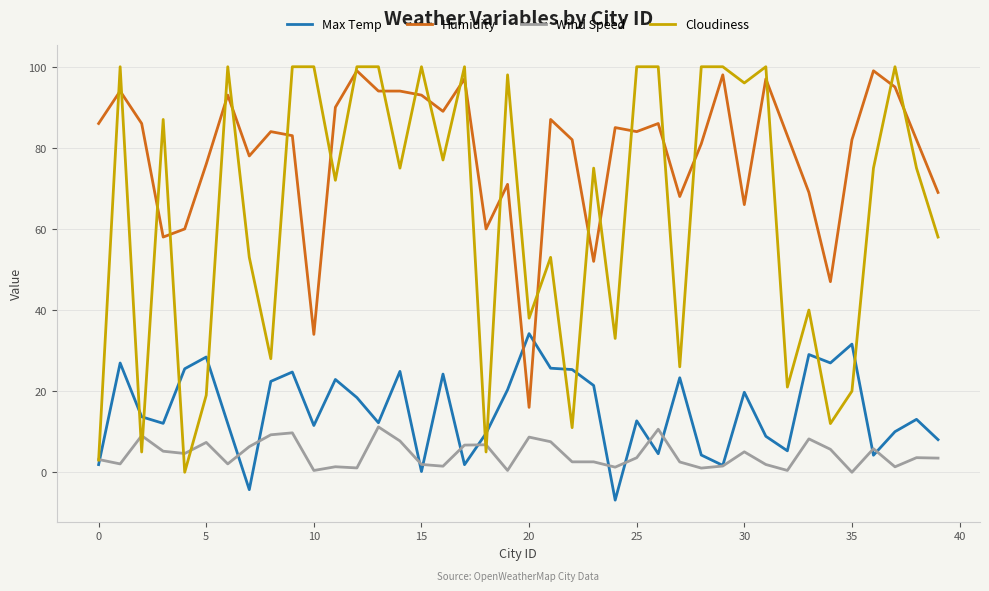

How many series are shown in this chart?

4